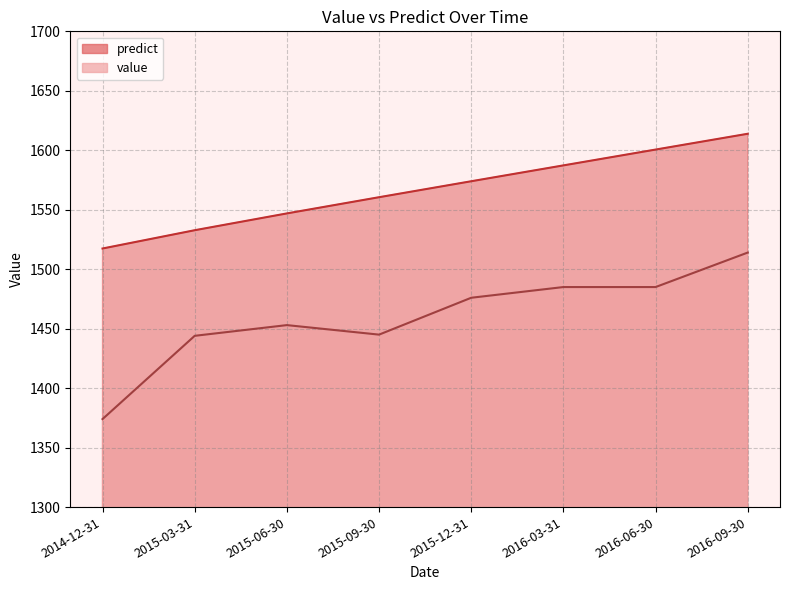

Reading left to right, what are all the values shown in this chart?

predict: 2014-12-31=1517.4	2015-03-31=1532.8	2015-06-30=1546.9	2015-09-30=1560.5	2015-12-31=1574.0	2016-03-31=1587.3	2016-06-30=1600.6	2016-09-30=1613.9
value: 2014-12-31=1374.0	2015-03-31=1444.0	2015-06-30=1453.0	2015-09-30=1445.0	2015-12-31=1476.0	2016-03-31=1485.0	2016-06-30=1485.0	2016-09-30=1514.0